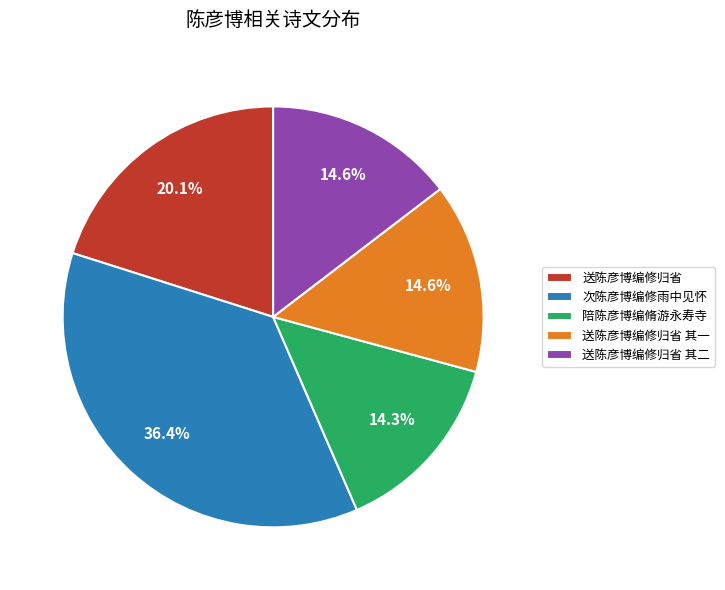

Is the sum of 陪陈彦博编脩游永寿寺 and 次陈彦博编修雨中见怀 greater than half?

Yes